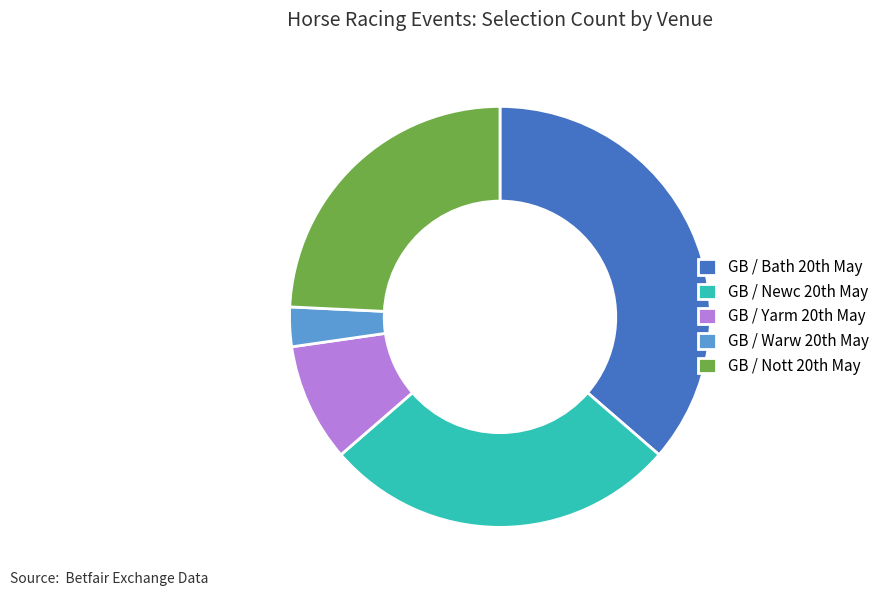

Count the number of slices in the pie.

5